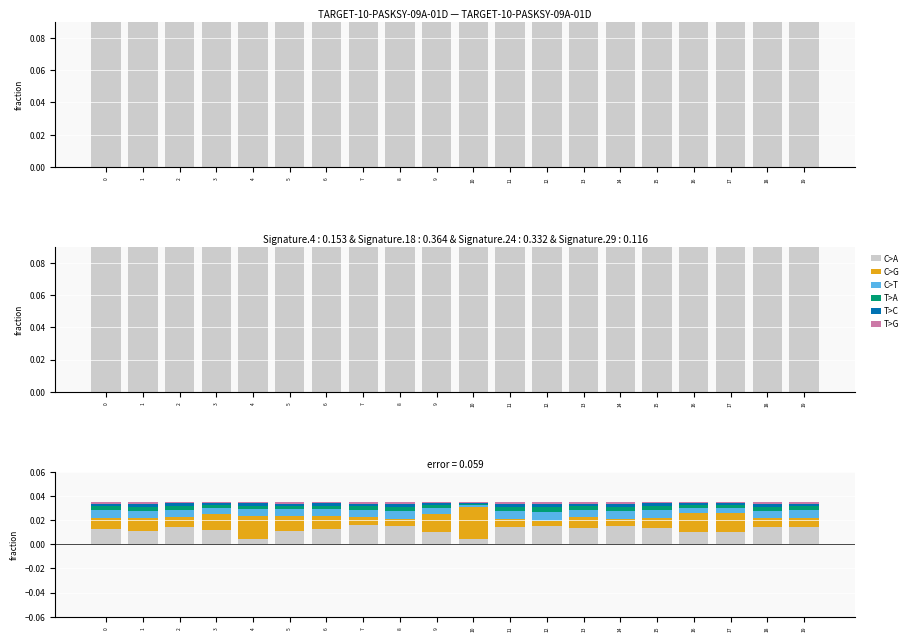

At how many categories does at least one series exceed 0?

20